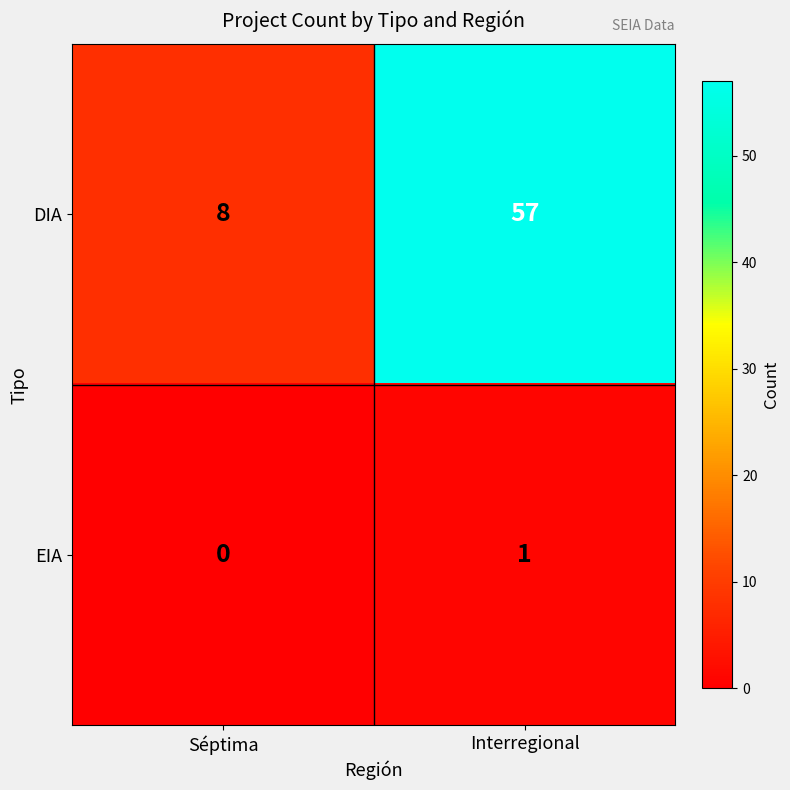

Rank the series by their maximum value, from lowest to highest.

EIA, DIA